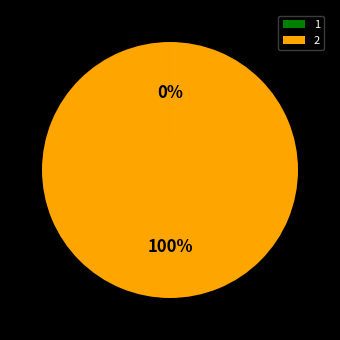

To the nearest percent, what is the average slice percentage?

50%